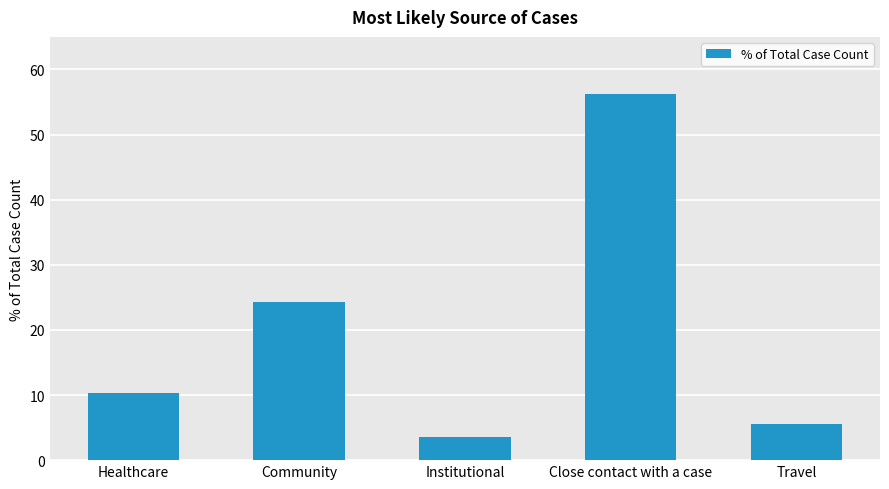

How many values are below 10?

2